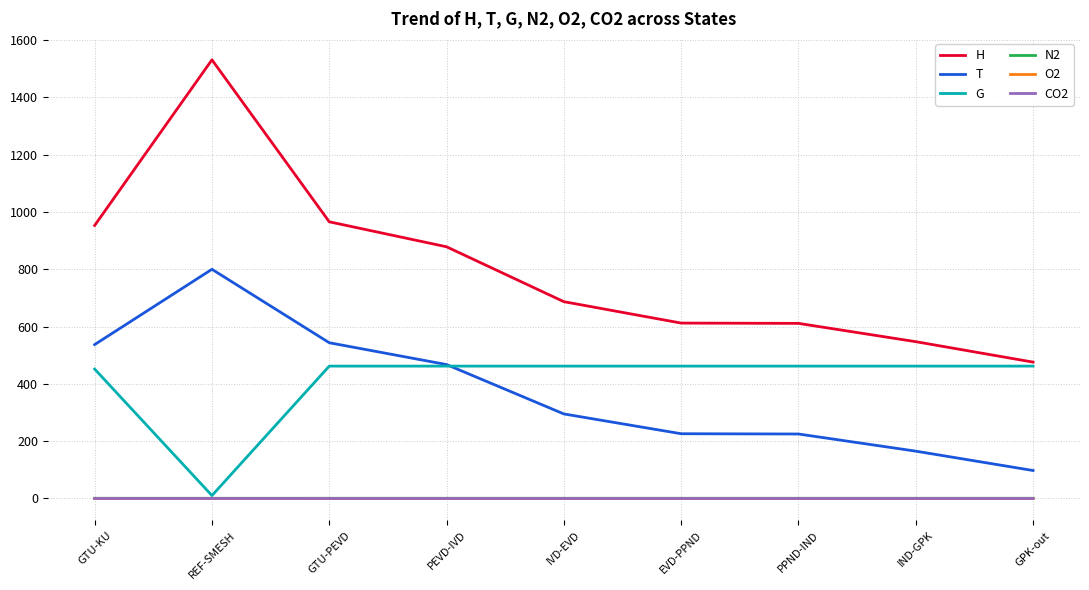

How many lines are shown in the chart?

6